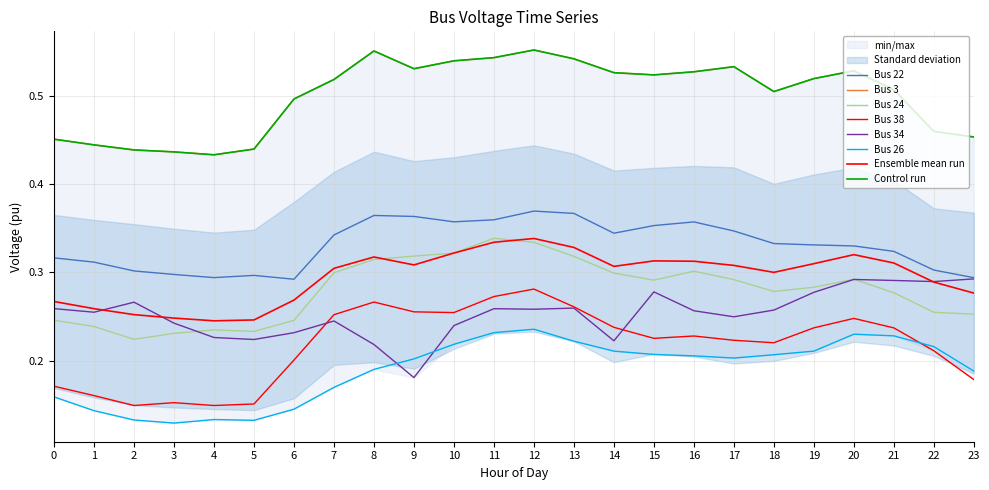

Which series has the widest spread of values?

Bus 38